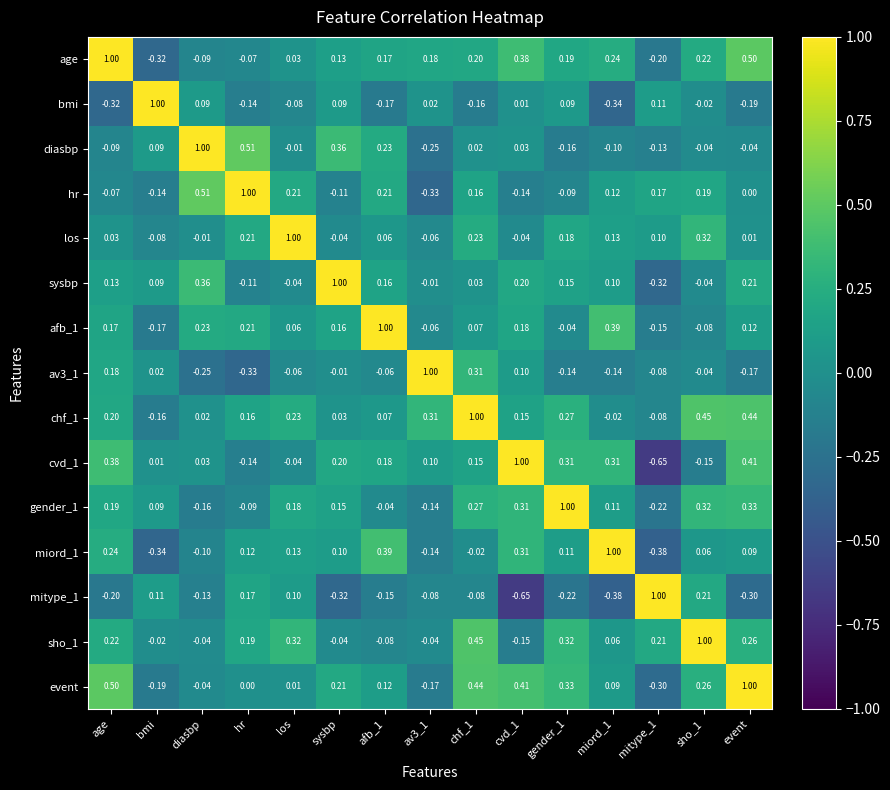

Is the value of bmi at av3_1 greater than the value of mitype_1 at los?

No